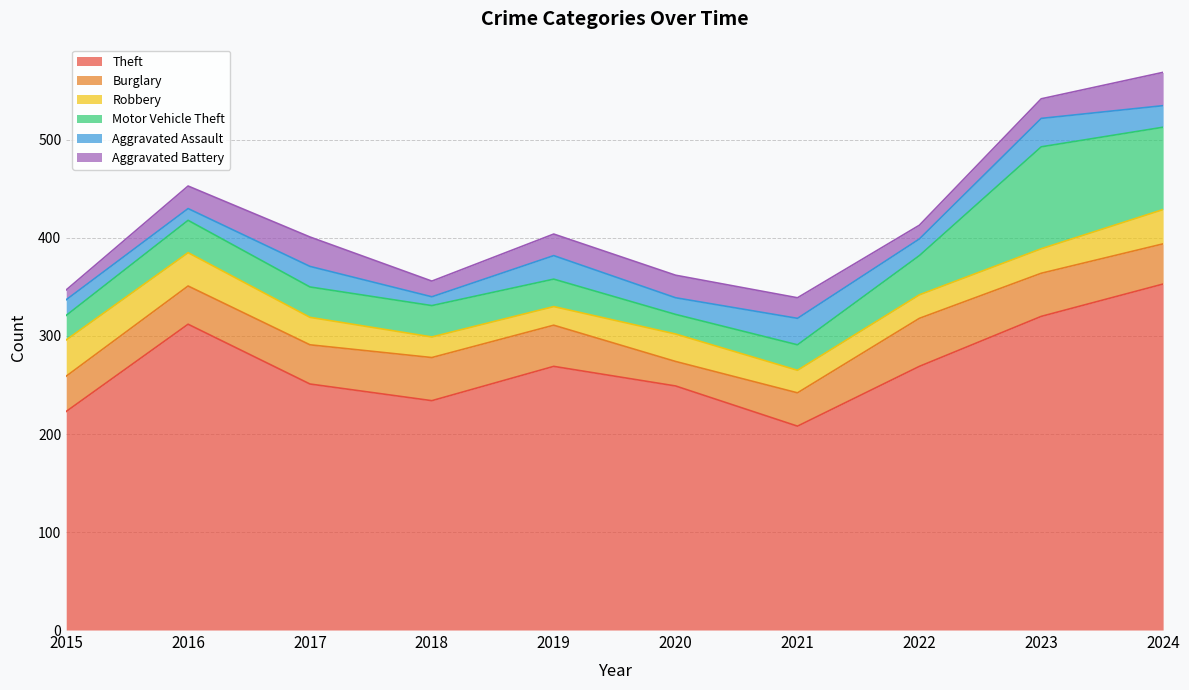

How many data points in Aggravated Battery are less than 22?

5